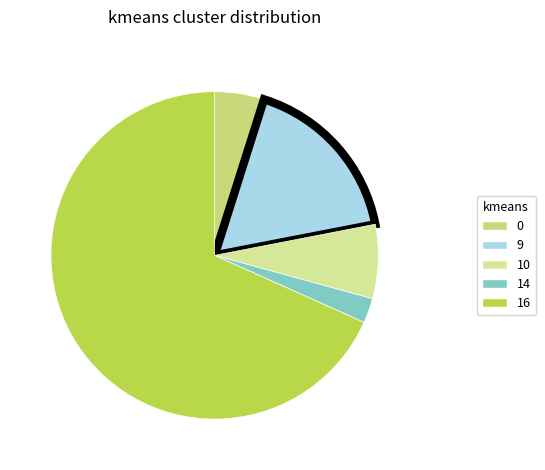

To the nearest percent, what is the difference between the 14 and 9 slice percentages?

15%